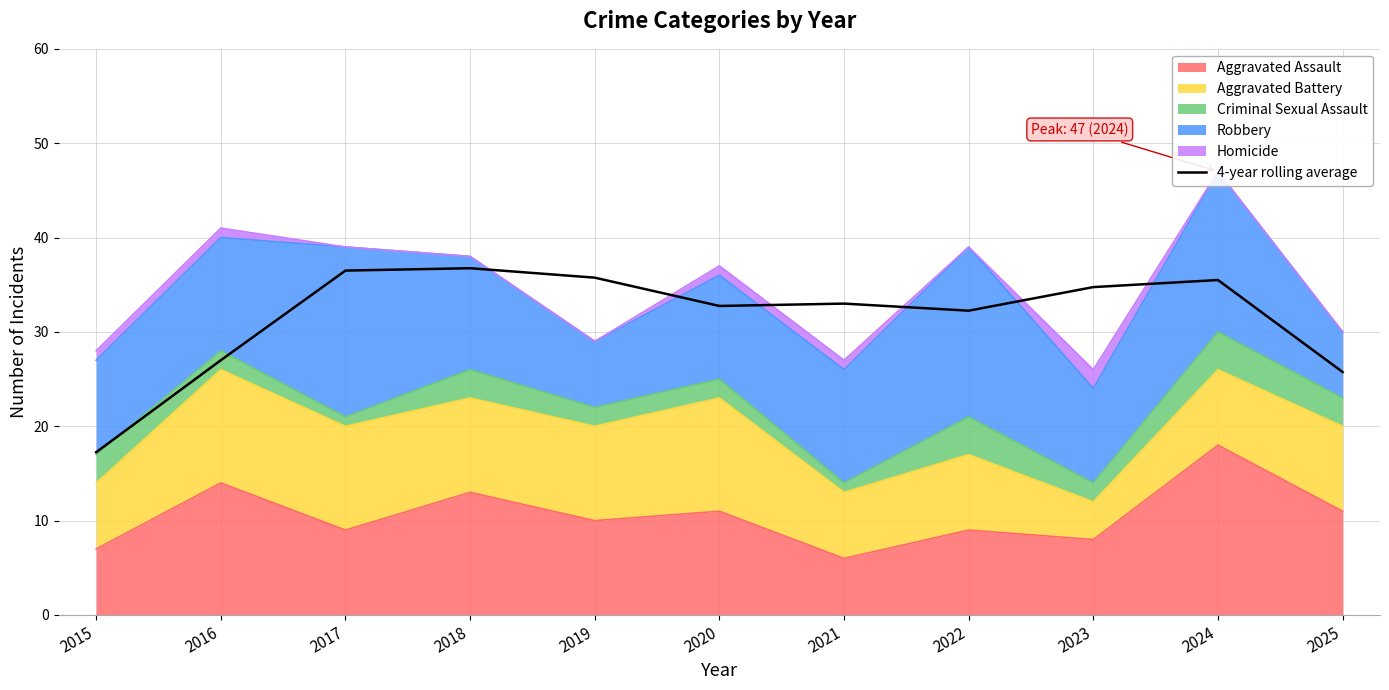

How many lines are shown in the chart?

1